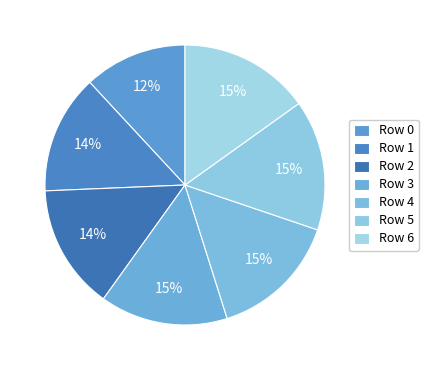

Does any single category account for the majority?

No